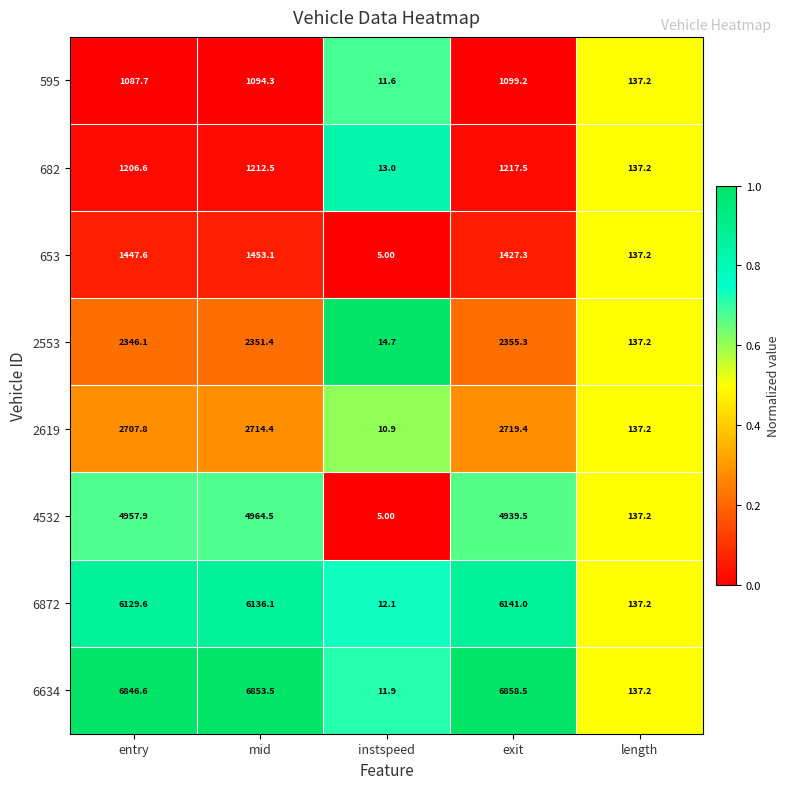

Where is 6872 nearest to the value 3076?

length